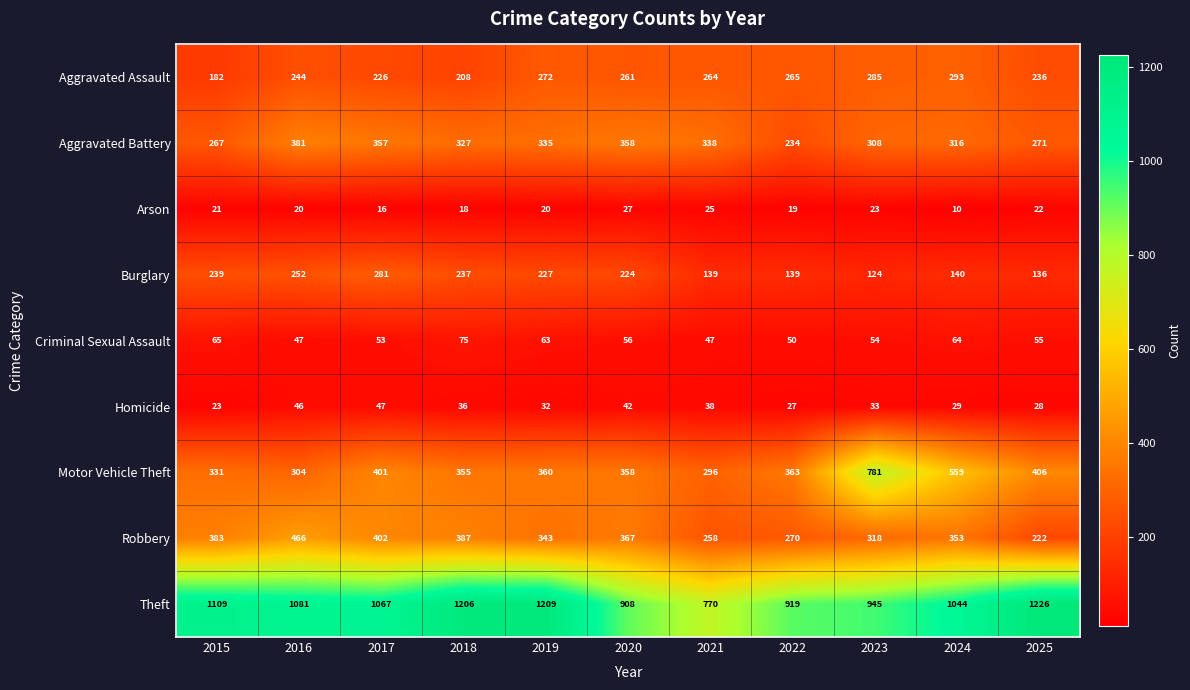

Which series changed the most between 2019 and 2025?

Robbery